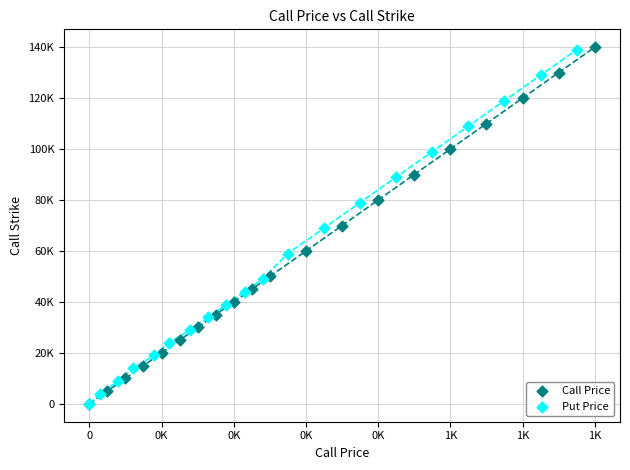

Which series has the widest spread of Y values?

Call Price